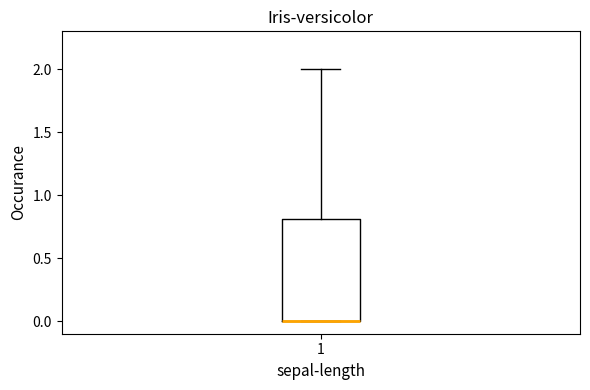

Read this box plot against the y-axis: the position of the median line, the range covered by the box, and the ends of both whiskers. The values are not printed on the chart, so give them approximately, as read against the axis.

median 0.0 (drawn on the box's lower edge), box 0.0 to 0.8, whiskers 0.0 to 2.0